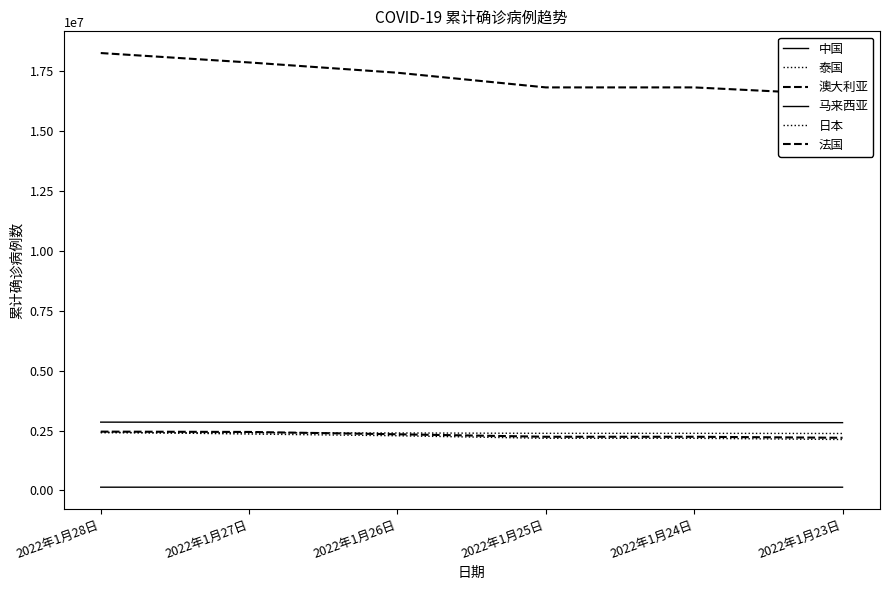

Reading left to right, transcribe all the data shown in this chart.

中国: 137655	137655	137420	137098	137098	136852
泰国: 2407022	2407022	2398944	2384639	2384639	2377500
澳大利亚: 2455027	2441507	2344202	2240805	2240805	2197704
马来西亚: 2850408	2844969	2840225	2832945	2832945	2829089
日本: 2433094	2354323	2282841	2175703	2175703	2125865
法国: 18241439	17849021	17420283	16808553	16808553	16506119